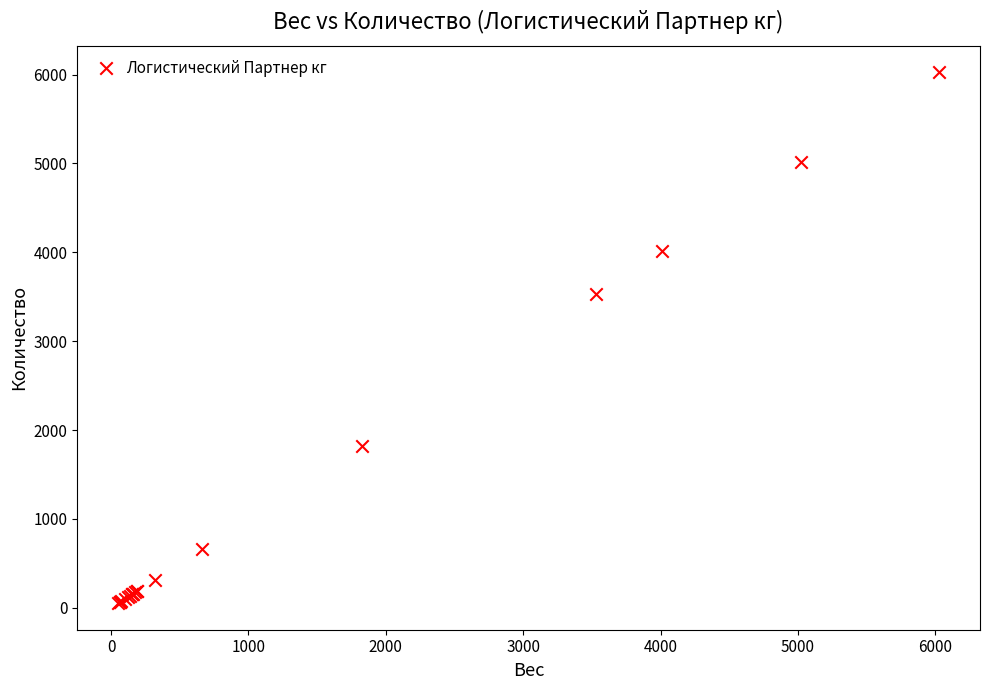

What Y value in the scatter plot is closest to 3039?

3528.8